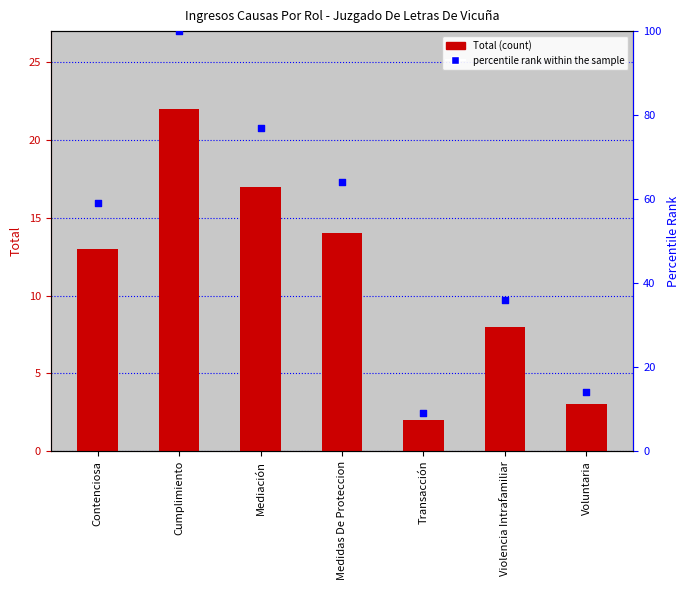

Which series has the largest total across all categories?

percentile rank